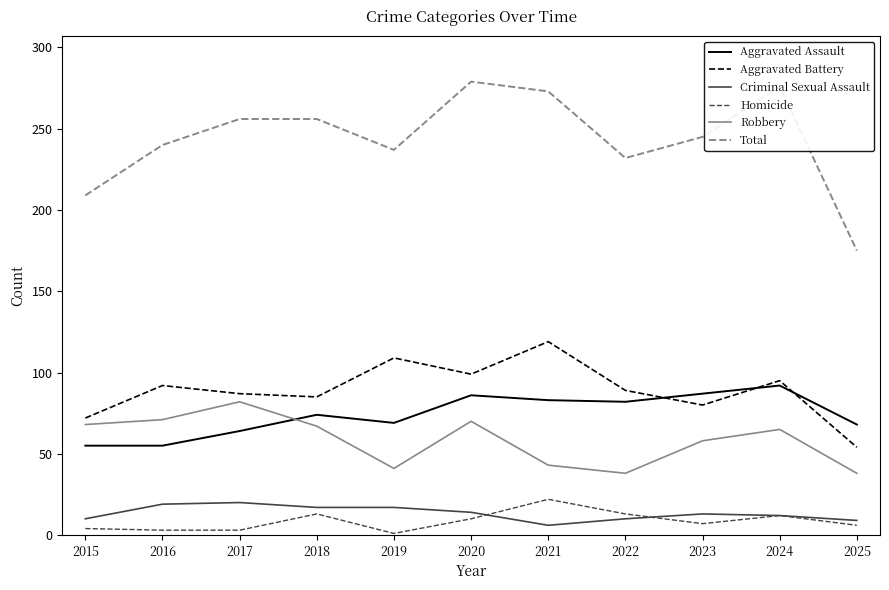

Which category has the highest value in the Aggravated Battery series?

2021